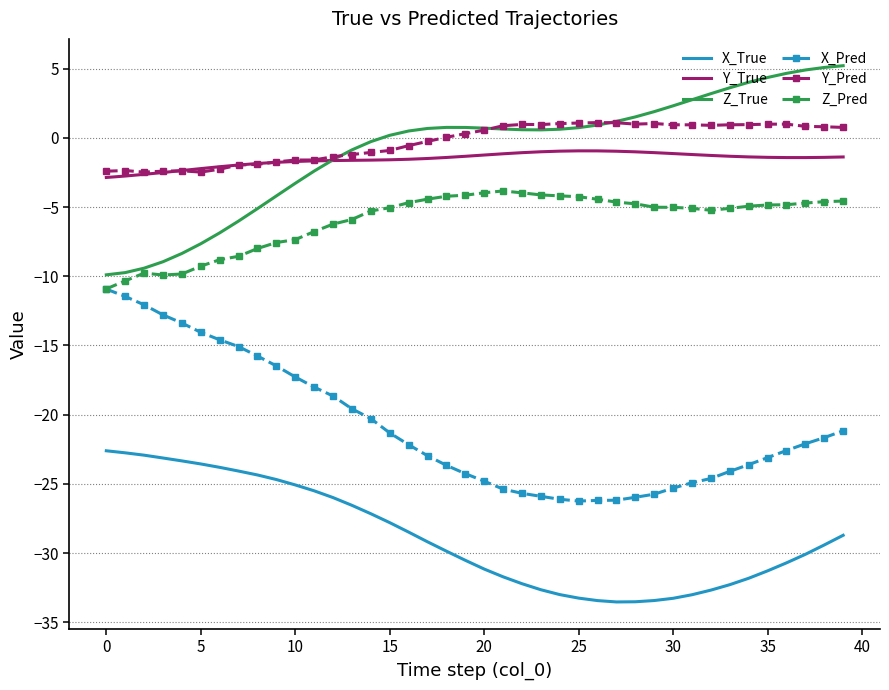

What is the minimum value shown in the chart?

-33.5